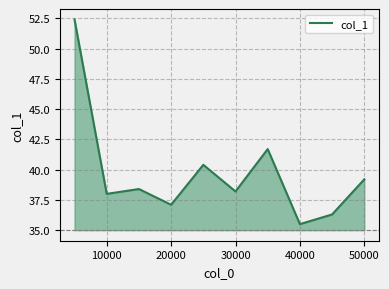

What is the maximum value shown in the chart?

52.4